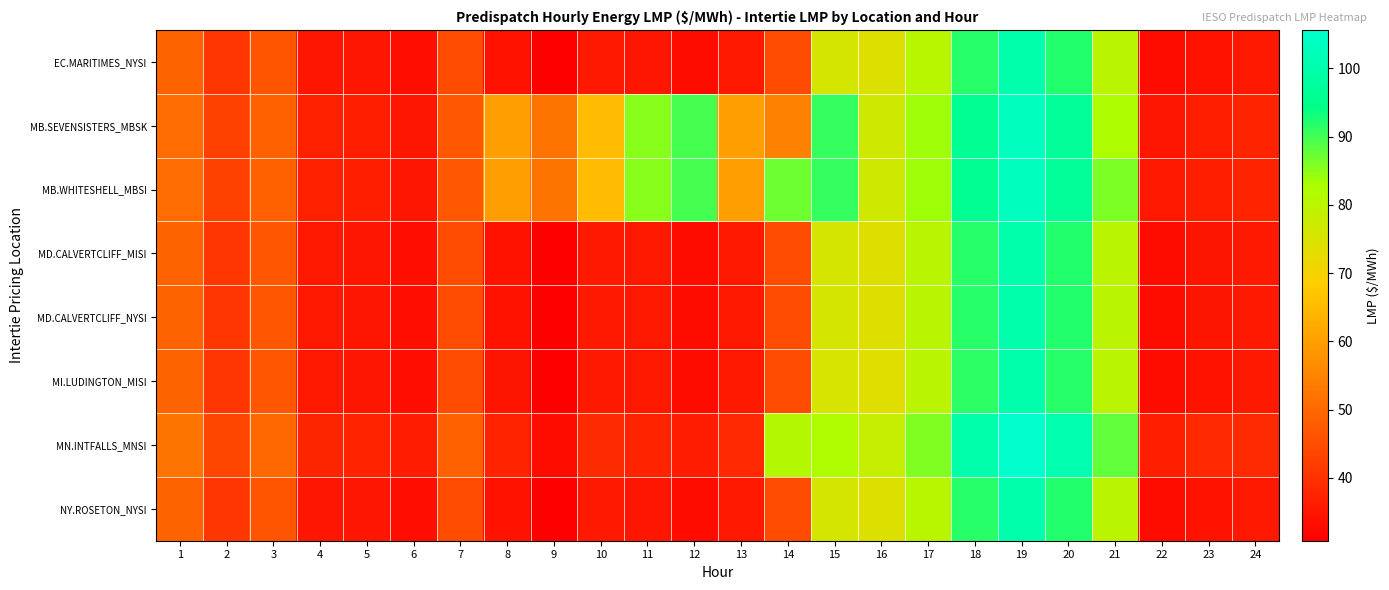

Which has a higher value, 17 or 5?

17